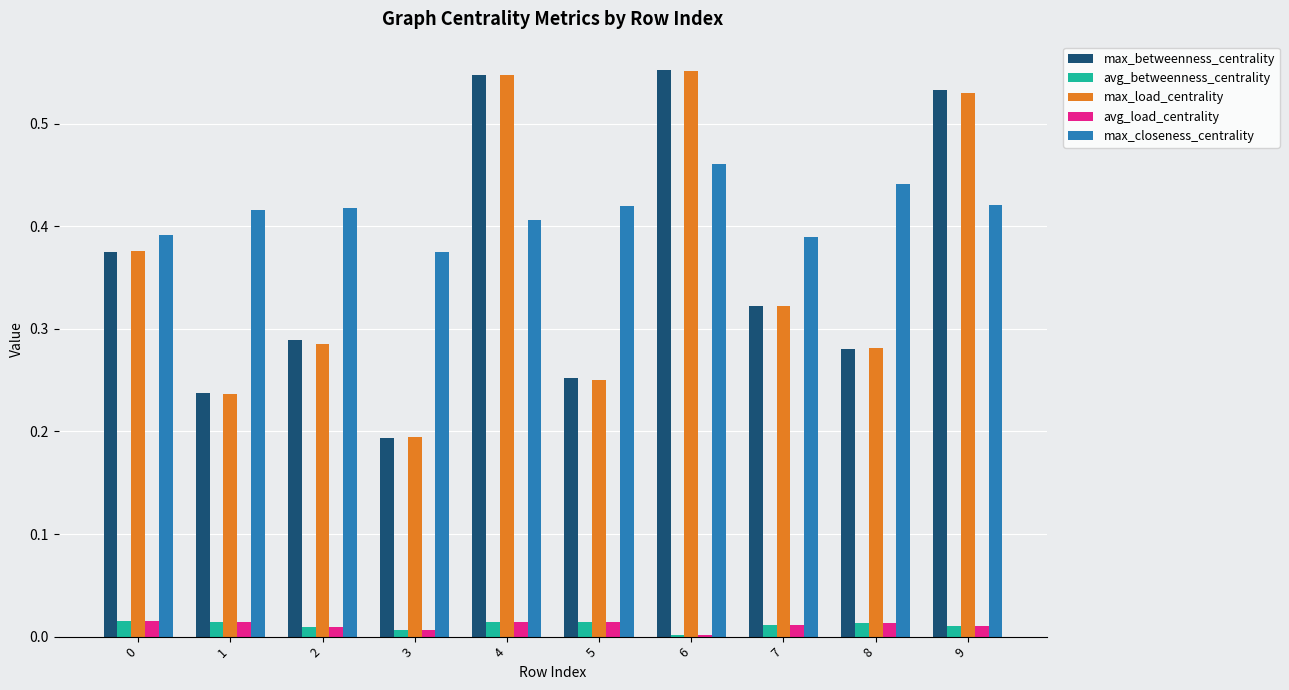

Which series changed the most between 4 and 5?

max_load_centrality